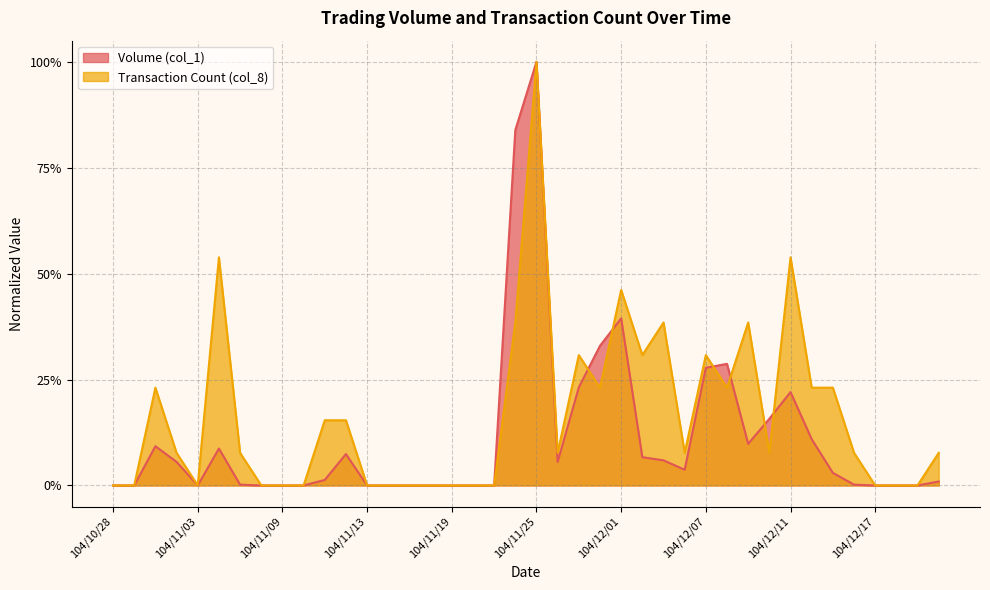

What is the label of the 10th point from the left?

104/11/10